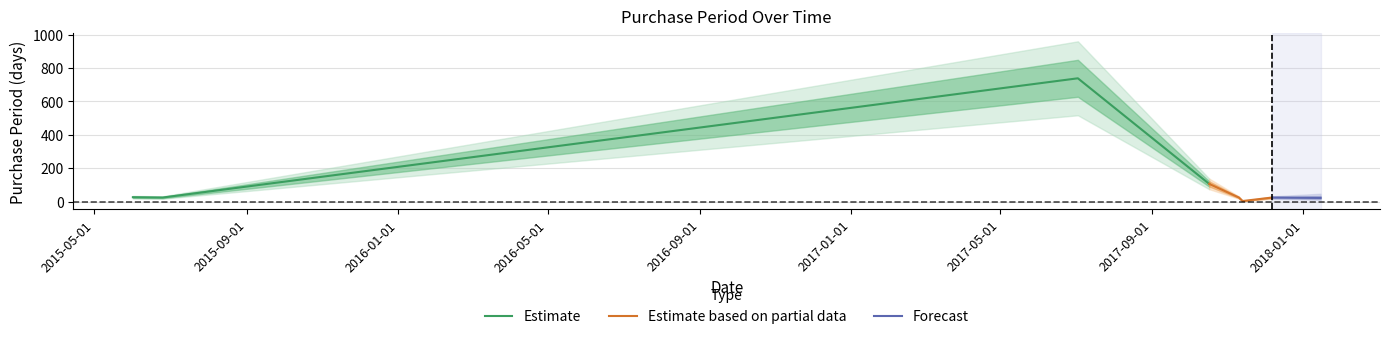

What is the minimum value shown in the chart?

3